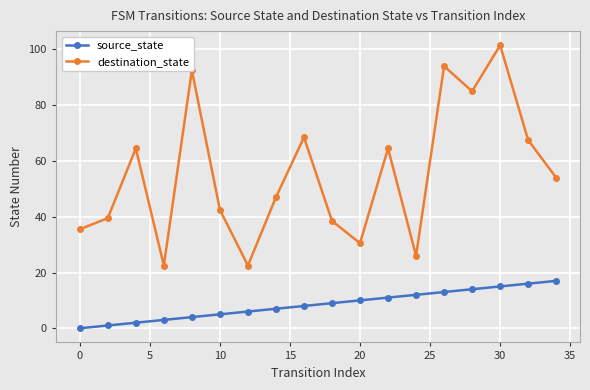

True or false: source_state and destination_state intersect in this chart.

False